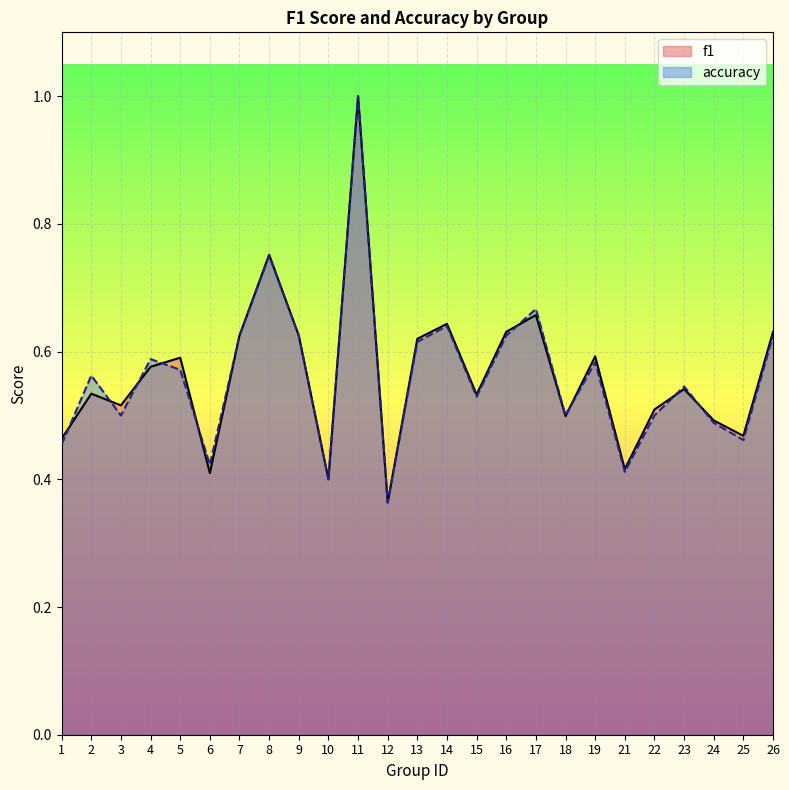

What is the sum of all accuracy values?

14.1